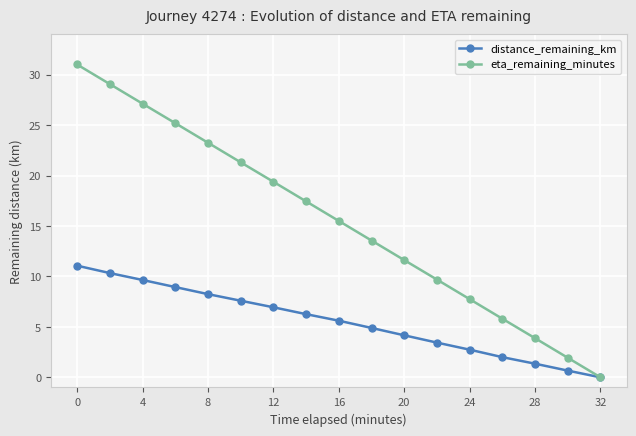

True or false: eta_remaining_minutes has more than 2 points higher than both neighbors.

False